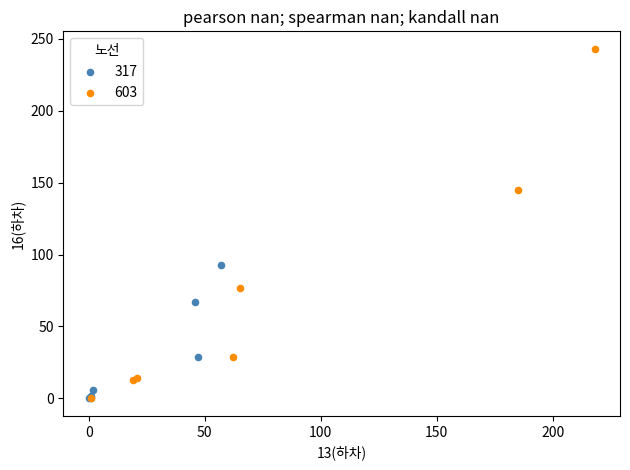

Which series has the widest spread of Y values?

603